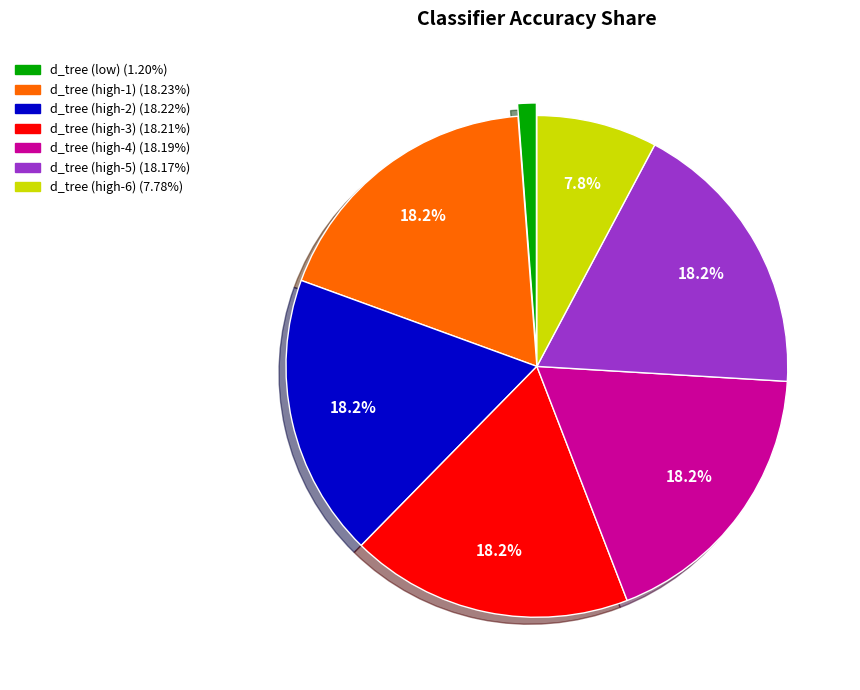

Is there any slice that represents more than half of the pie?

No